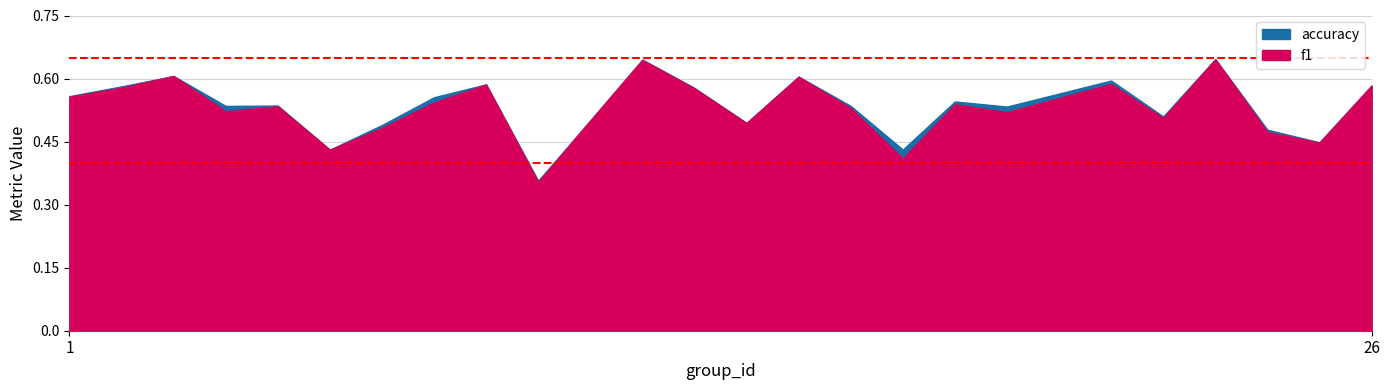

Which has a higher value, 5 or 22?

5